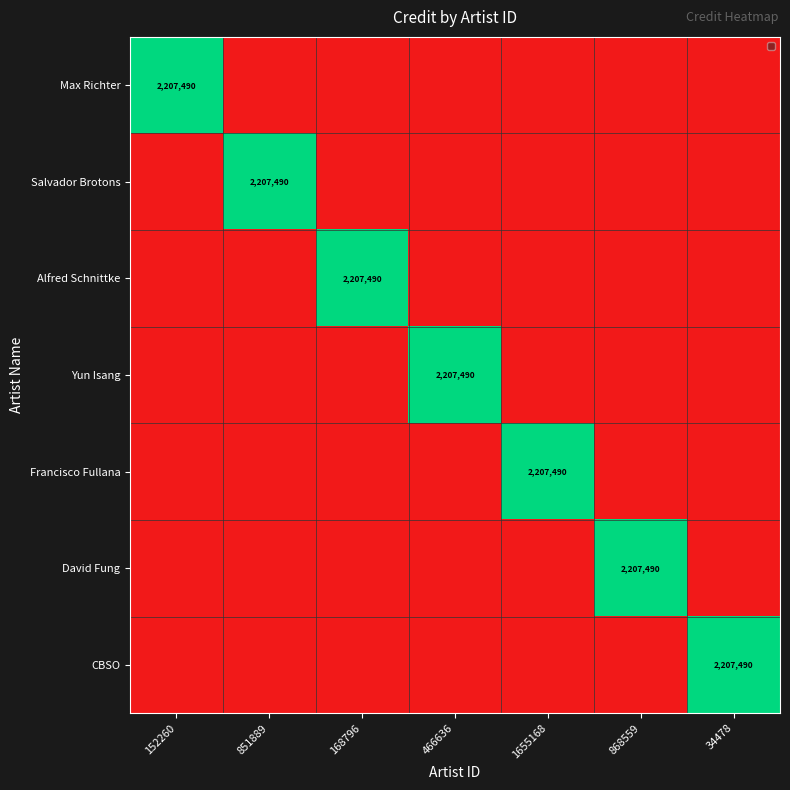

Between 152260 and 851889, which is larger?

152260